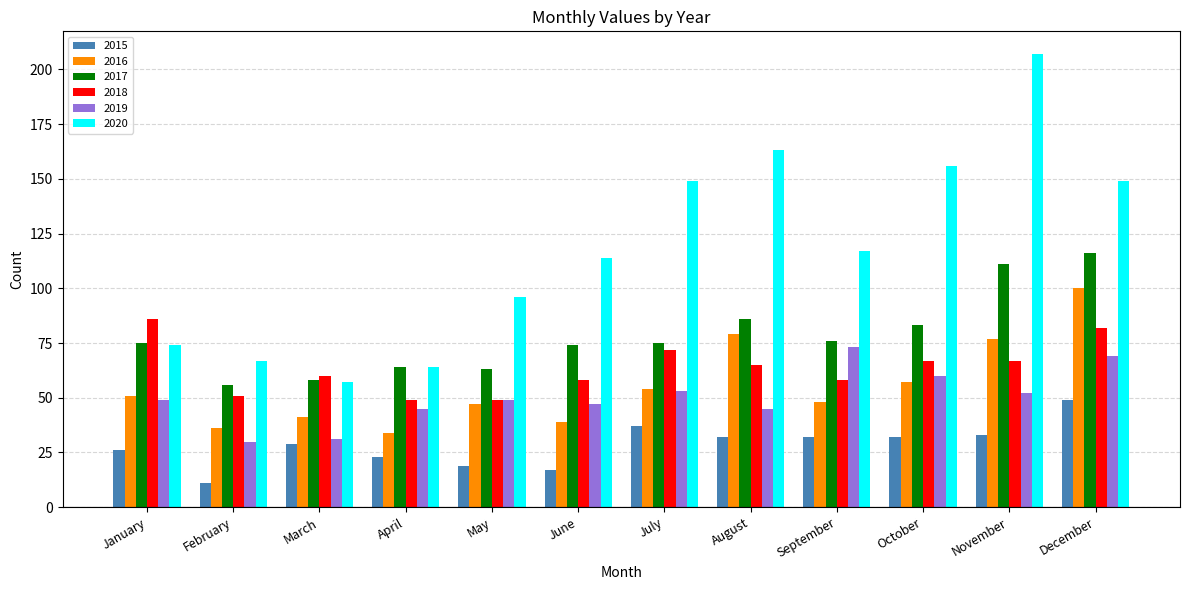

Reading left to right, list all the values displayed in this chart.

2015: 26	11	29	23	19	17	37	32	32	32	33	49
2016: 51	36	41	34	47	39	54	79	48	57	77	100
2017: 75	56	58	64	63	74	75	86	76	83	111	116
2018: 86	51	60	49	49	58	72	65	58	67	67	82
2019: 49	30	31	45	49	47	53	45	73	60	52	69
2020: 74	67	57	64	96	114	149	163	117	156	207	149